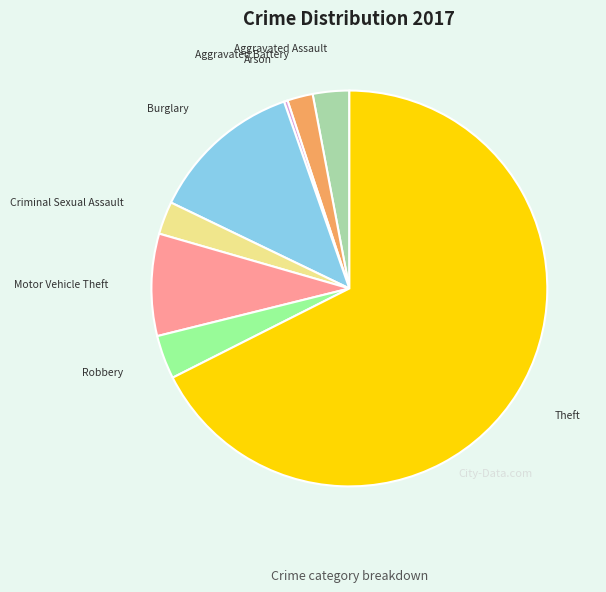

Do Motor Vehicle Theft and Theft together represent more than half of the pie?

Yes